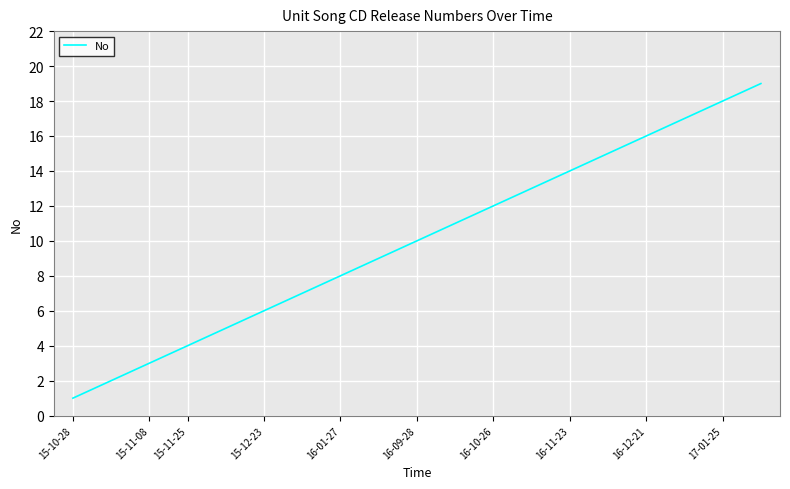

Reading right to left, extract all data points from this chart.

19	18	17	16	15	14	13	12	11	10	9	8	7	6	5	4	3	2	1